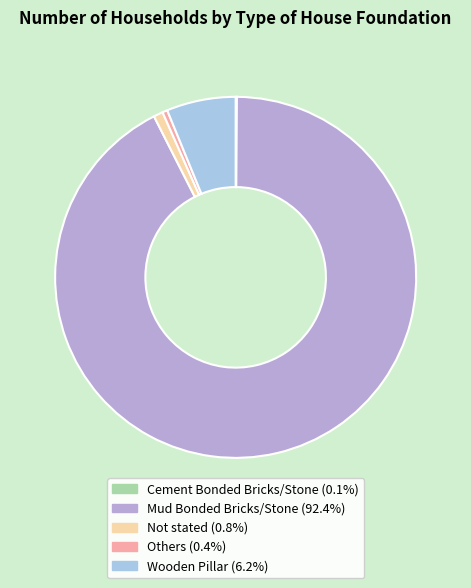

To the nearest percent, what is the average slice percentage?

20%